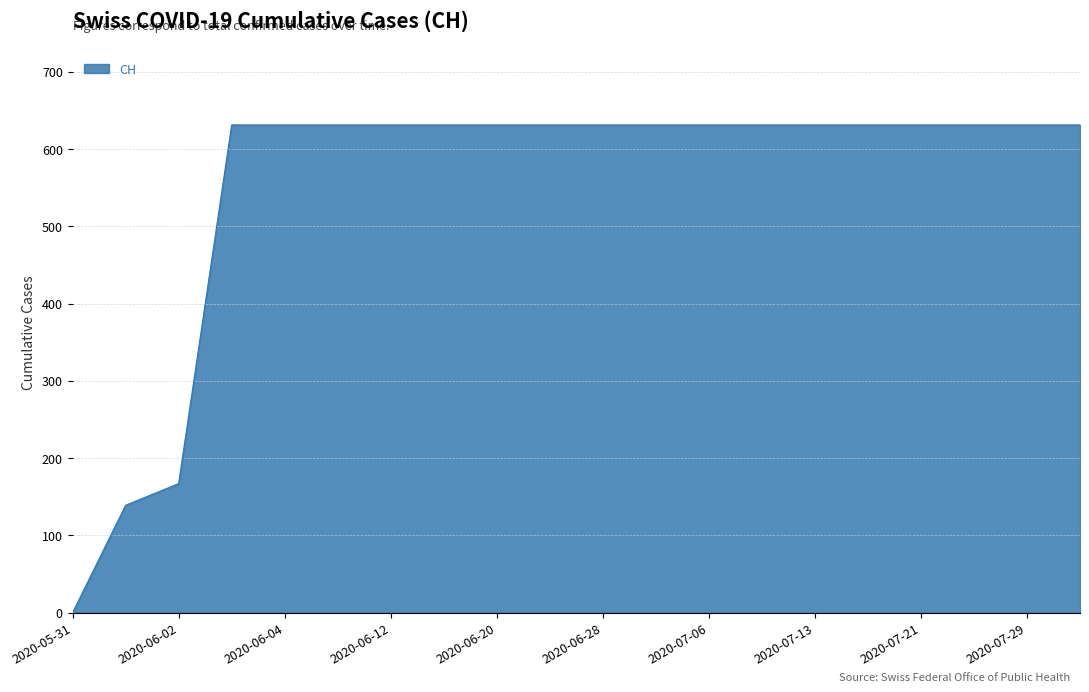

What is the greatest value displayed?

631